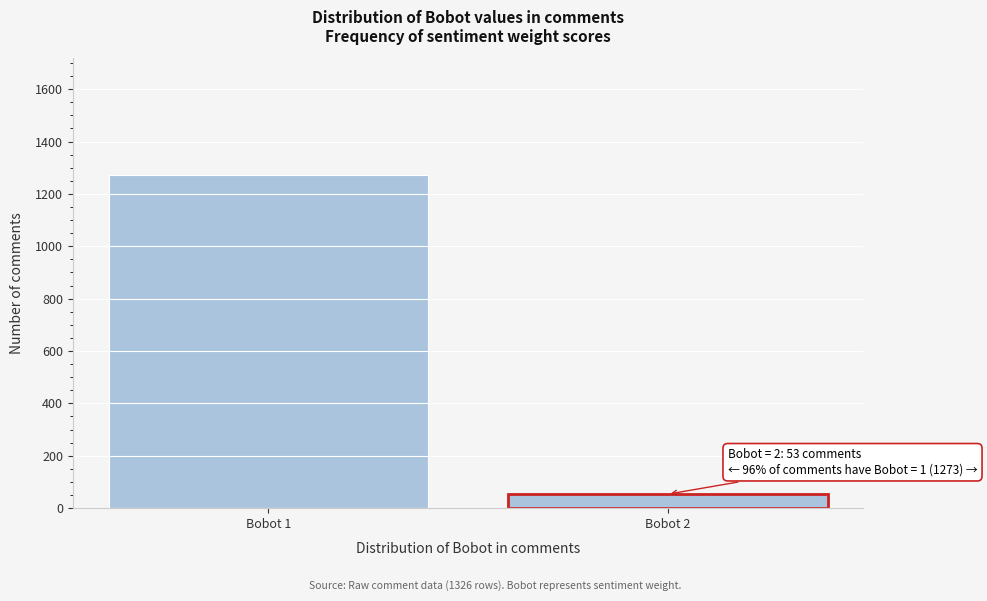

Reading left to right, extract all data points from this chart.

1273	53